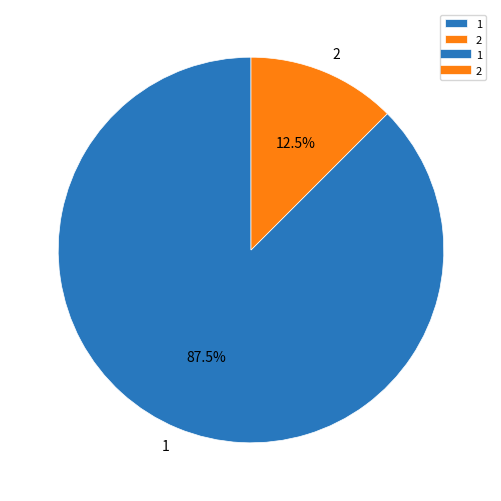

To the nearest percent, what is the combined percentage of 1 and 2?

100%